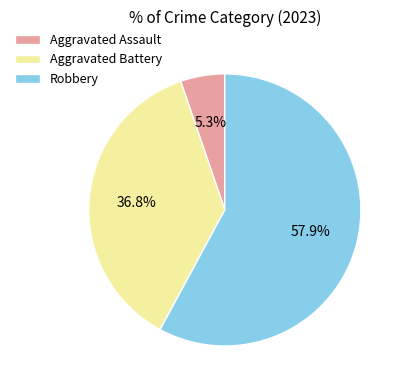

To the nearest percent, what is the difference between the Robbery and Aggravated Assault slice percentages?

53%